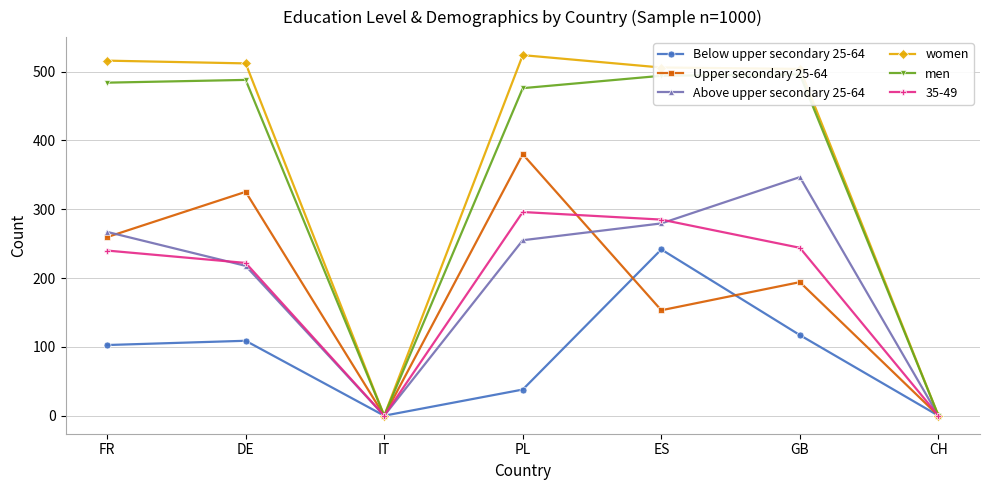

What is the label of the 1st point from the left?

FR